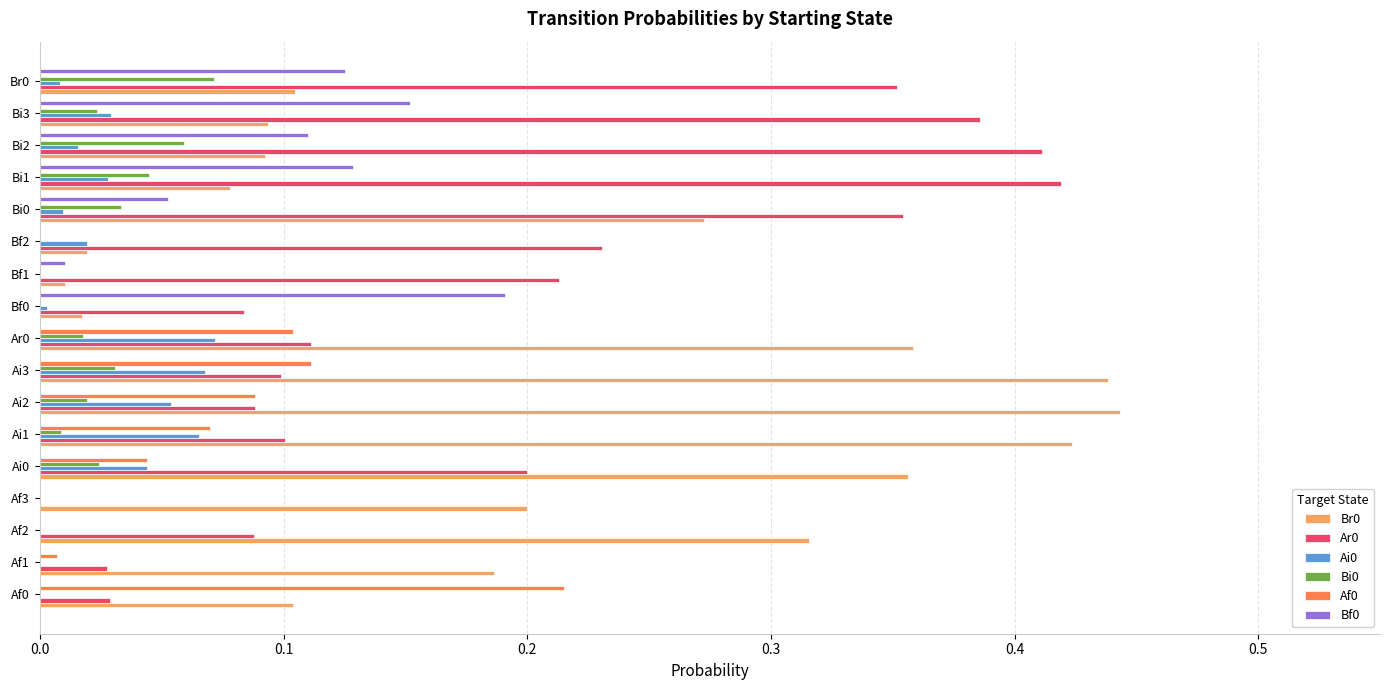

What is the sum of all Af0 values?

0.6